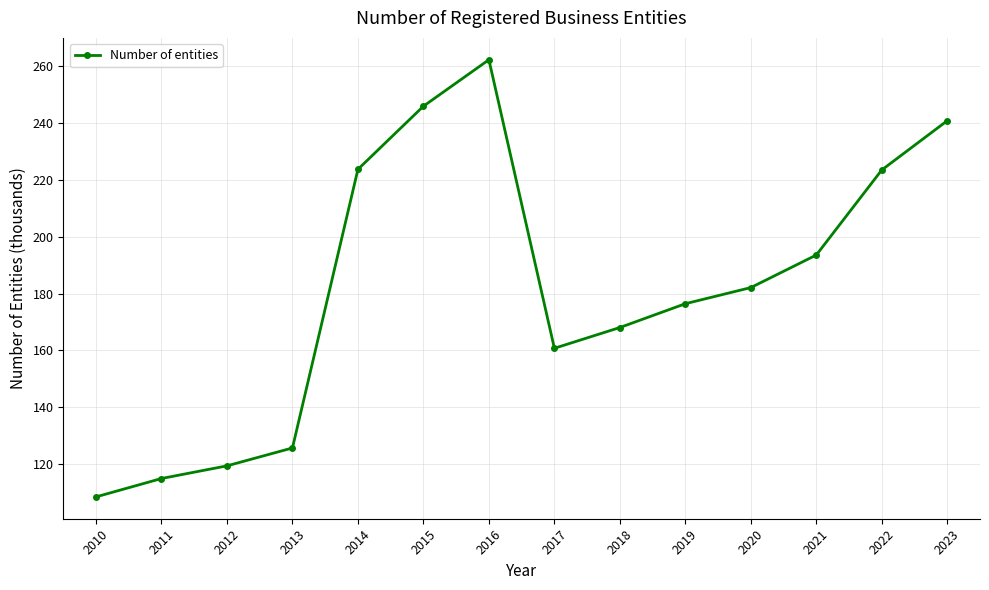

How many data points are less than 182?

7